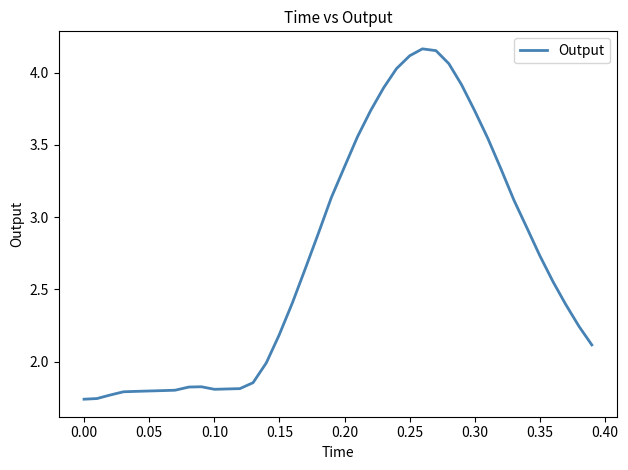

What is the difference between the maximum and minimum values?

2.4